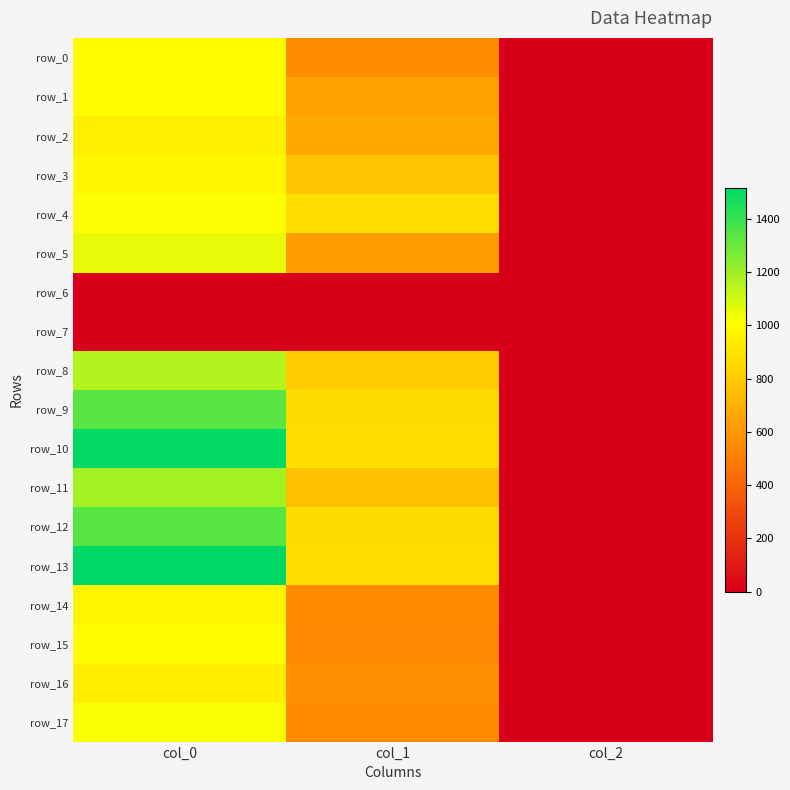

Reading left to right, extract all data points from this chart.

row_0: col_0=996.7	col_1=553.5	col_2=2.0
row_1: col_0=1003.3	col_1=644.6	col_2=2.0
row_2: col_0=950.0	col_1=664.9	col_2=2.0
row_3: col_0=983.3	col_1=783.0	col_2=2.0
row_4: col_0=1013.3	col_1=884.2	col_2=2.0
row_5: col_0=1060.0	col_1=624.4	col_2=2.0
row_6: col_0=0.0	col_1=0.0	col_2=0.0
row_7: col_0=0.0	col_1=0.0	col_2=0.0
row_8: col_0=1160.0	col_1=810.0	col_2=2.0
row_9: col_0=1336.7	col_1=867.4	col_2=2.0
row_10: col_0=1510.0	col_1=884.2	col_2=2.0
row_11: col_0=1193.3	col_1=769.5	col_2=2.0
row_12: col_0=1340.0	col_1=874.1	col_2=2.0
row_13: col_0=1516.7	col_1=884.2	col_2=2.0
row_14: col_0=973.3	col_1=550.1	col_2=2.0
row_15: col_0=1003.3	col_1=540.0	col_2=2.0
row_16: col_0=946.7	col_1=580.5	col_2=2.0
row_17: col_0=1020.0	col_1=550.1	col_2=2.0